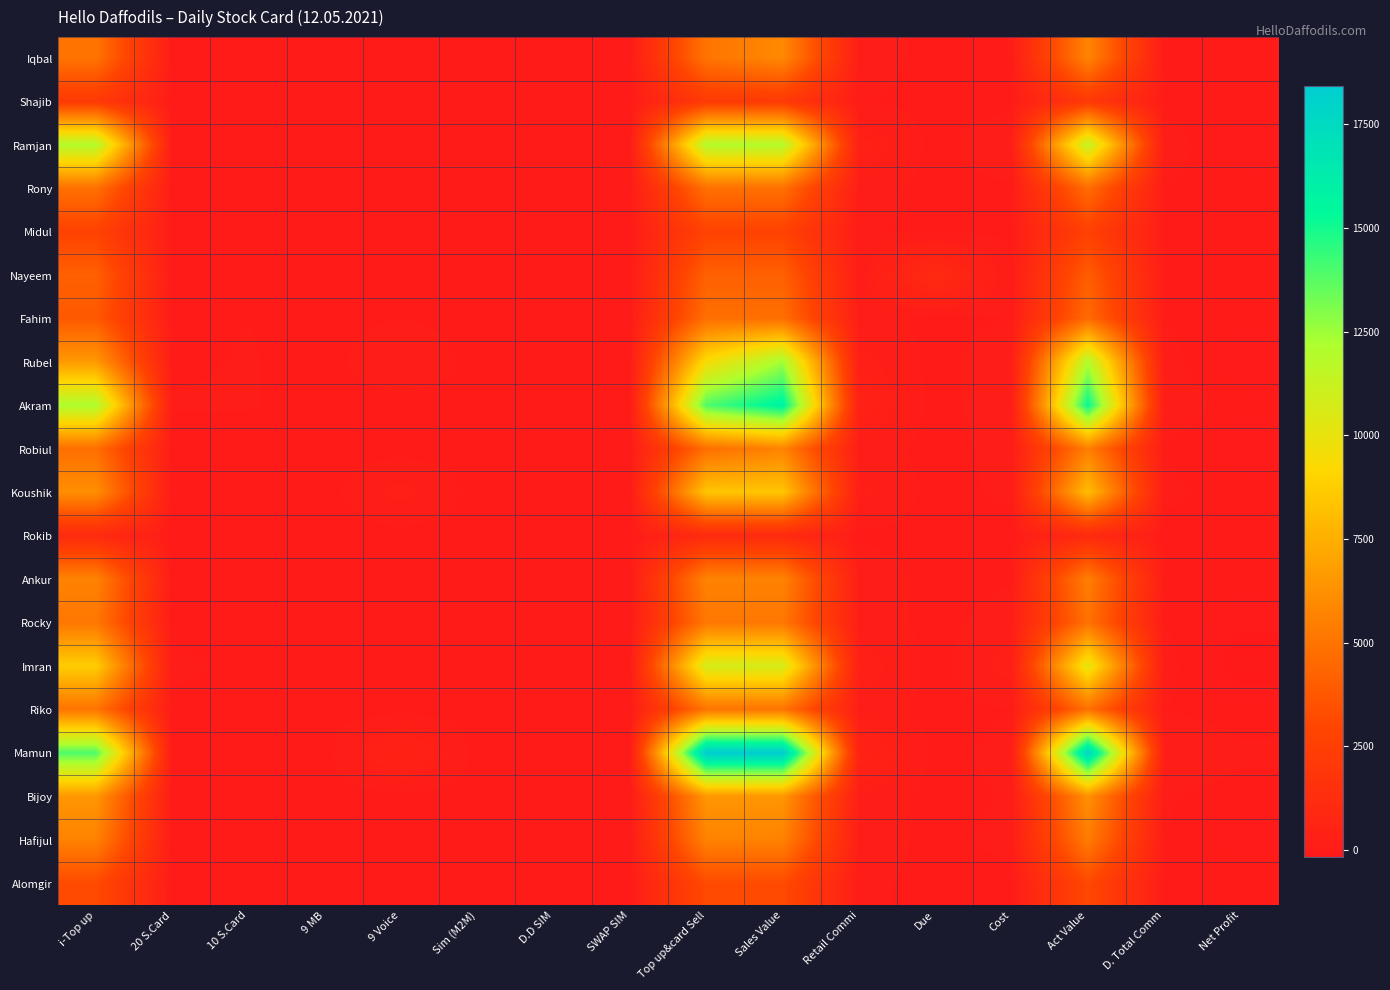

Reading left to right, list all the values displayed in this chart.

Iqbal: i-Top up=5000.0	20 S.Card=0.0	10 S.Card=0.0	9 MB=0.0	9 Voice=0.0	Sim (M2M)=0.0	D.D SIM=5.0	SWAP SIM=0.0	Top up&card Sell=5000.0	Sales Value=5910.0	Retail Commi=137.5	Due=0.0	Cost=53.0	Act Value=5719.5	D. Total Comm=47.5	Net Profit=-5.5
Shajib: i-Top up=2164.0	20 S.Card=0.0	10 S.Card=0.0	9 MB=0.0	9 Voice=0.0	Sim (M2M)=0.0	D.D SIM=0.0	SWAP SIM=0.0	Top up&card Sell=2164.0	Sales Value=2164.0	Retail Commi=59.5	Due=0.0	Cost=4.0	Act Value=2100.5	D. Total Comm=20.6	Net Profit=16.6
Ramjan: i-Top up=11974.0	20 S.Card=0.0	10 S.Card=0.0	9 MB=0.0	9 Voice=0.0	Sim (M2M)=0.0	D.D SIM=0.0	SWAP SIM=0.0	Top up&card Sell=11974.0	Sales Value=11974.0	Retail Commi=329.3	Due=0.0	Cost=185.0	Act Value=11459.7	D. Total Comm=113.8	Net Profit=-71.2
Rony: i-Top up=4853.0	20 S.Card=0.0	10 S.Card=0.0	9 MB=0.0	9 Voice=0.0	Sim (M2M)=0.0	D.D SIM=0.0	SWAP SIM=0.0	Top up&card Sell=4853.0	Sales Value=4853.0	Retail Commi=133.5	Due=0.0	Cost=30.0	Act Value=4689.5	D. Total Comm=46.1	Net Profit=16.1
Midul: i-Top up=2774.0	20 S.Card=0.0	10 S.Card=0.0	9 MB=0.0	9 Voice=0.0	Sim (M2M)=0.0	D.D SIM=0.0	SWAP SIM=0.0	Top up&card Sell=2774.0	Sales Value=2774.0	Retail Commi=76.3	Due=0.0	Cost=28.0	Act Value=2669.7	D. Total Comm=26.4	Net Profit=-1.6
Nayeem: i-Top up=4143.0	20 S.Card=0.0	10 S.Card=0.0	9 MB=0.0	9 Voice=0.0	Sim (M2M)=0.0	D.D SIM=0.0	SWAP SIM=0.0	Top up&card Sell=4143.0	Sales Value=4143.0	Retail Commi=113.9	Due=1000.0	Cost=29.0	Act Value=4000.1	D. Total Comm=39.4	Net Profit=10.4
Fahim: i-Top up=3820.0	20 S.Card=0.0	10 S.Card=50.0	9 MB=0.0	9 Voice=50.0	Sim (M2M)=0.0	D.D SIM=0.0	SWAP SIM=0.0	Top up&card Sell=4770.0	Sales Value=4770.0	Retail Commi=131.2	Due=0.0	Cost=55.0	Act Value=4583.8	D. Total Comm=45.3	Net Profit=-9.7
Rubel: i-Top up=6606.0	20 S.Card=30.0	10 S.Card=60.0	9 MB=0.0	9 Voice=180.0	Sim (M2M)=8.0	D.D SIM=0.0	SWAP SIM=8.0	Top up&card Sell=9426.0	Sales Value=12410.0	Retail Commi=259.2	Due=0.0	Cost=151.0	Act Value=11999.8	D. Total Comm=89.5	Net Profit=-61.5
Akram: i-Top up=12123.0	20 S.Card=60.0	10 S.Card=60.0	9 MB=0.0	9 Voice=0.0	Sim (M2M)=5.0	D.D SIM=0.0	SWAP SIM=5.0	Top up&card Sell=13923.0	Sales Value=15788.0	Retail Commi=382.9	Due=0.0	Cost=140.0	Act Value=15265.1	D. Total Comm=132.3	Net Profit=-7.7
Robiul: i-Top up=4768.0	20 S.Card=0.0	10 S.Card=0.0	9 MB=0.0	9 Voice=0.0	Sim (M2M)=0.0	D.D SIM=0.0	SWAP SIM=5.0	Top up&card Sell=4768.0	Sales Value=5678.0	Retail Commi=131.1	Due=0.0	Cost=97.0	Act Value=5449.9	D. Total Comm=45.3	Net Profit=-51.7
Koushik: i-Top up=6162.0	20 S.Card=0.0	10 S.Card=0.0	9 MB=0.0	9 Voice=250.0	Sim (M2M)=0.0	D.D SIM=0.0	SWAP SIM=0.0	Top up&card Sell=8412.0	Sales Value=8412.0	Retail Commi=231.3	Due=0.0	Cost=80.0	Act Value=8100.7	D. Total Comm=79.9	Net Profit=-0.1
Rokib: i-Top up=1045.0	20 S.Card=0.0	10 S.Card=0.0	9 MB=0.0	9 Voice=0.0	Sim (M2M)=0.0	D.D SIM=0.0	SWAP SIM=0.0	Top up&card Sell=1045.0	Sales Value=1045.0	Retail Commi=28.7	Due=0.0	Cost=0.0	Act Value=1016.3	D. Total Comm=9.9	Net Profit=9.9
Ankur: i-Top up=5654.0	20 S.Card=0.0	10 S.Card=0.0	9 MB=0.0	9 Voice=0.0	Sim (M2M)=0.0	D.D SIM=0.0	SWAP SIM=0.0	Top up&card Sell=5654.0	Sales Value=5654.0	Retail Commi=155.5	Due=0.0	Cost=40.0	Act Value=5458.5	D. Total Comm=53.7	Net Profit=13.7
Rocky: i-Top up=5144.0	20 S.Card=0.0	10 S.Card=0.0	9 MB=0.0	9 Voice=0.0	Sim (M2M)=0.0	D.D SIM=0.0	SWAP SIM=0.0	Top up&card Sell=5144.0	Sales Value=5144.0	Retail Commi=141.5	Due=0.0	Cost=120.0	Act Value=4882.5	D. Total Comm=48.9	Net Profit=-71.1
Imran: i-Top up=8738.0	20 S.Card=100.0	10 S.Card=0.0	9 MB=0.0	9 Voice=0.0	Sim (M2M)=0.0	D.D SIM=0.0	SWAP SIM=0.0	Top up&card Sell=10738.0	Sales Value=10738.0	Retail Commi=295.3	Due=0.0	Cost=270.0	Act Value=10172.7	D. Total Comm=102.0	Net Profit=-168.0
Riko: i-Top up=5000.0	20 S.Card=0.0	10 S.Card=0.0	9 MB=0.0	9 Voice=0.0	Sim (M2M)=0.0	D.D SIM=0.0	SWAP SIM=0.0	Top up&card Sell=5000.0	Sales Value=5000.0	Retail Commi=137.5	Due=0.0	Cost=50.0	Act Value=4812.5	D. Total Comm=47.5	Net Profit=-2.5
Mamun: i-Top up=13928.0	20 S.Card=0.0	10 S.Card=0.0	9 MB=0.0	9 Voice=500.0	Sim (M2M)=0.0	D.D SIM=0.0	SWAP SIM=0.0	Top up&card Sell=18428.0	Sales Value=18428.0	Retail Commi=506.8	Due=0.0	Cost=100.0	Act Value=17821.2	D. Total Comm=175.1	Net Profit=75.1
Bijoy: i-Top up=6512.0	20 S.Card=0.0	10 S.Card=0.0	9 MB=0.0	9 Voice=0.0	Sim (M2M)=0.0	D.D SIM=0.0	SWAP SIM=0.0	Top up&card Sell=6512.0	Sales Value=6512.0	Retail Commi=179.1	Due=0.0	Cost=63.0	Act Value=6269.9	D. Total Comm=61.9	Net Profit=-1.1
Hafijul: i-Top up=5604.0	20 S.Card=0.0	10 S.Card=0.0	9 MB=0.0	9 Voice=0.0	Sim (M2M)=0.0	D.D SIM=0.0	SWAP SIM=0.0	Top up&card Sell=5604.0	Sales Value=5604.0	Retail Commi=154.1	Due=0.0	Cost=100.0	Act Value=5349.9	D. Total Comm=53.2	Net Profit=-46.8
Alomgir: i-Top up=3187.0	20 S.Card=0.0	10 S.Card=0.0	9 MB=0.0	9 Voice=0.0	Sim (M2M)=0.0	D.D SIM=0.0	SWAP SIM=0.0	Top up&card Sell=3187.0	Sales Value=3187.0	Retail Commi=87.6	Due=0.0	Cost=0.0	Act Value=3099.4	D. Total Comm=30.3	Net Profit=30.3